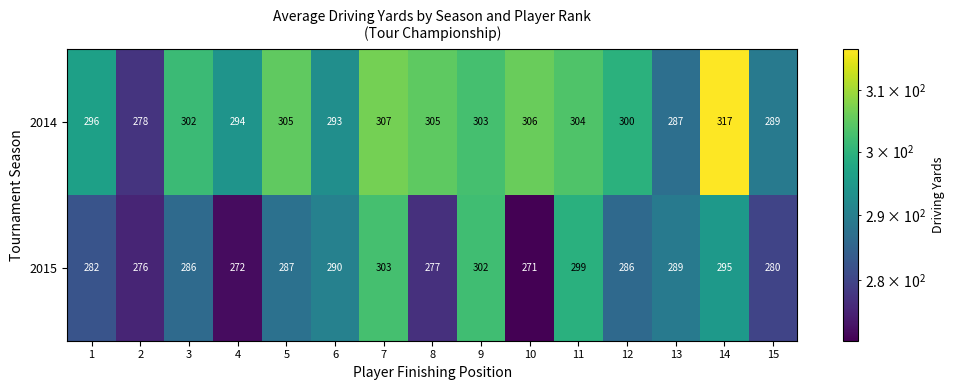

What is the total value across all series at 1?

578